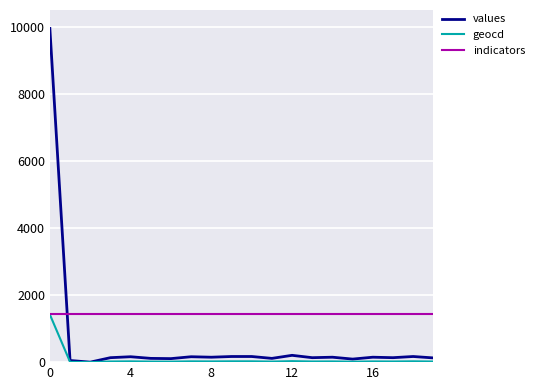

Rank the series by their average value, from highest to lowest.

indicators, values, geocd